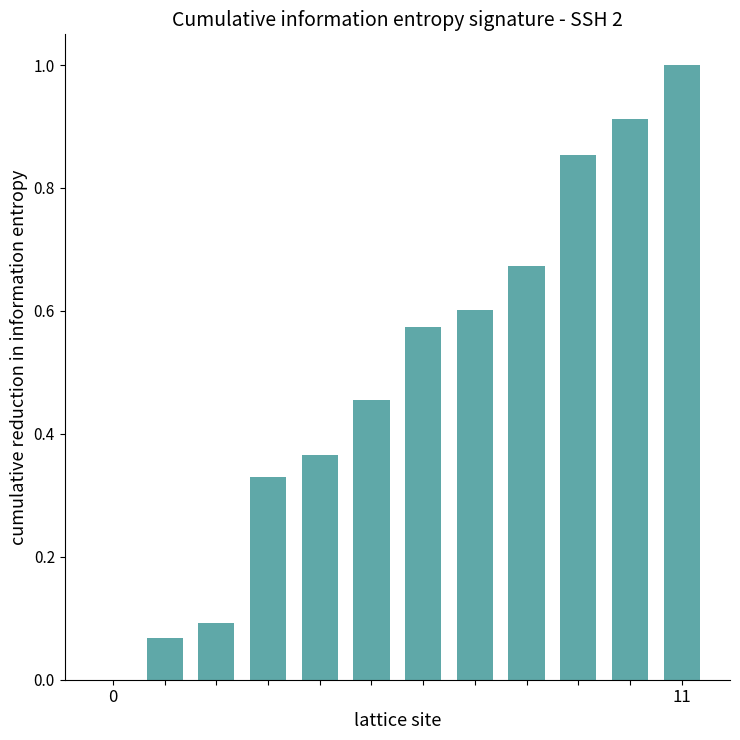

What is the maximum value shown in the chart?

1.0